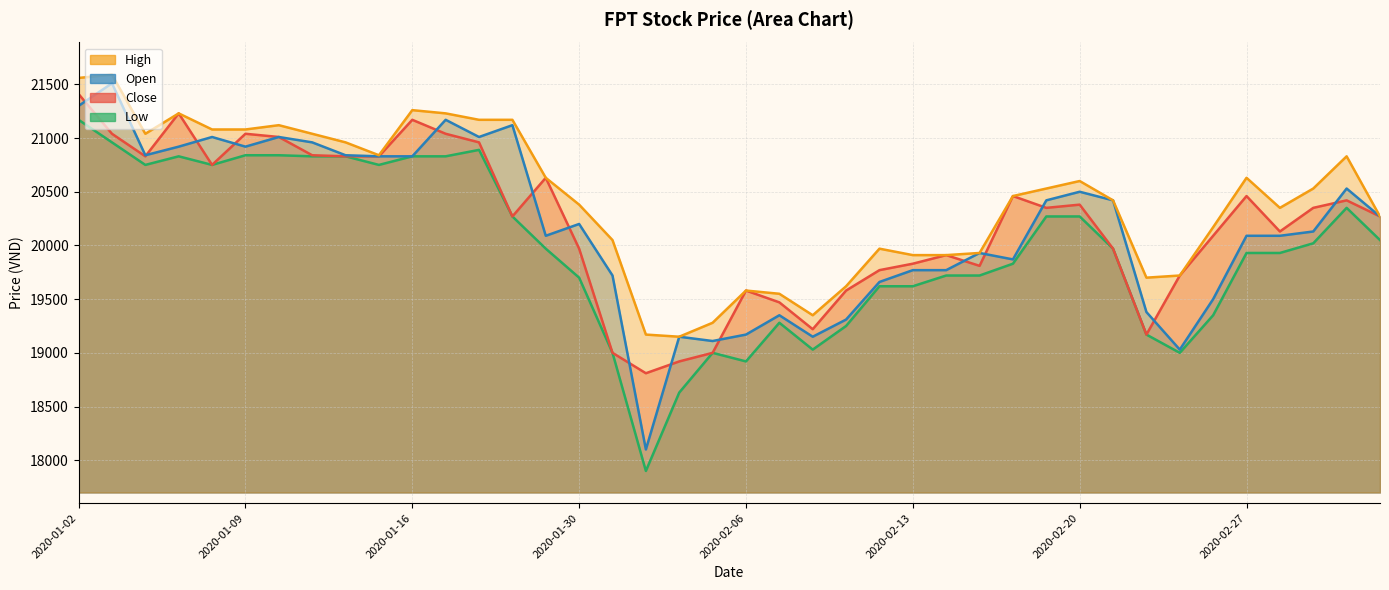

Where does the high series first go above 20530?

2020-01-02